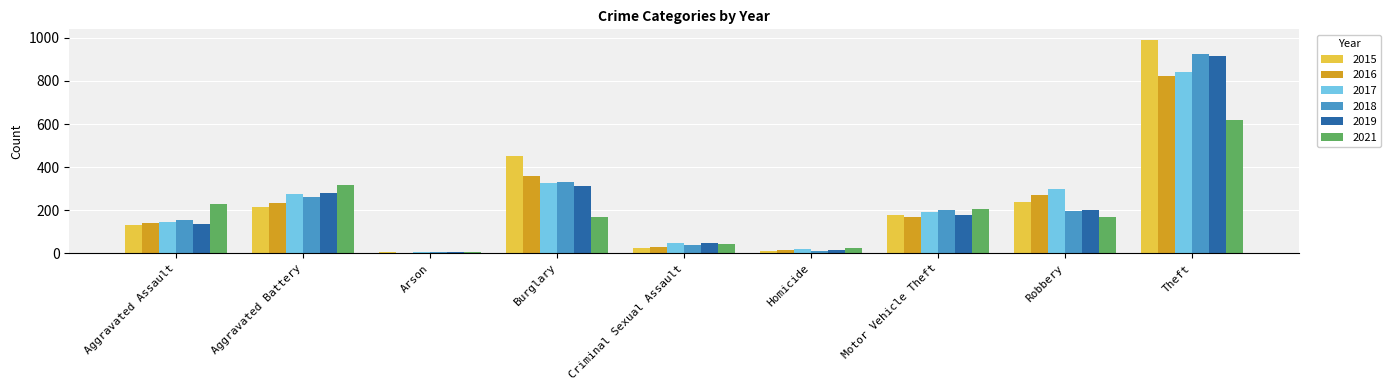

What is the average value of the 2015 series?

250